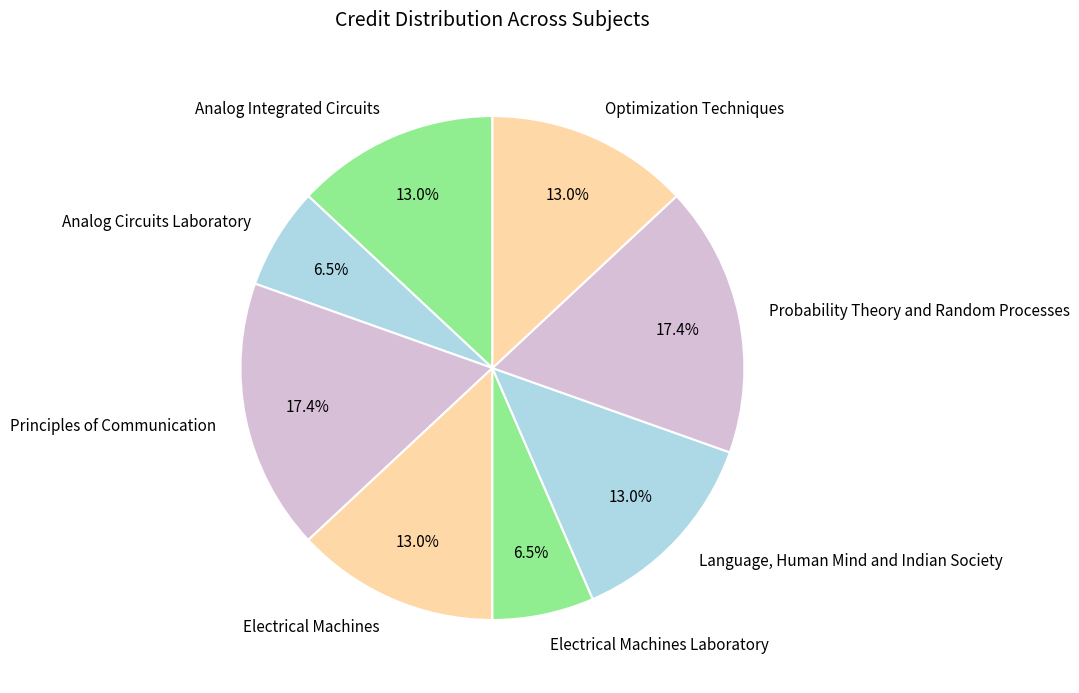

Is it true that Electrical Machines is 13% of the pie?

True